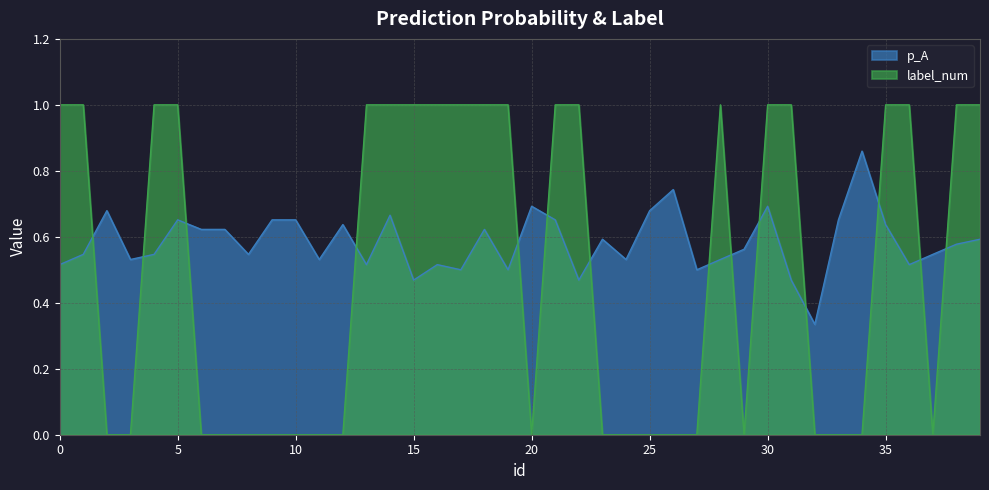

True or false: label_num has a value of 0.5 at 15.

False